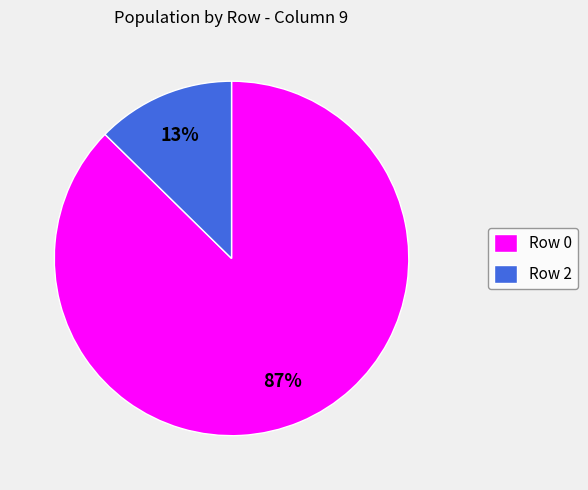

Do Row 2 and Row 0 together represent more than half of the pie?

Yes